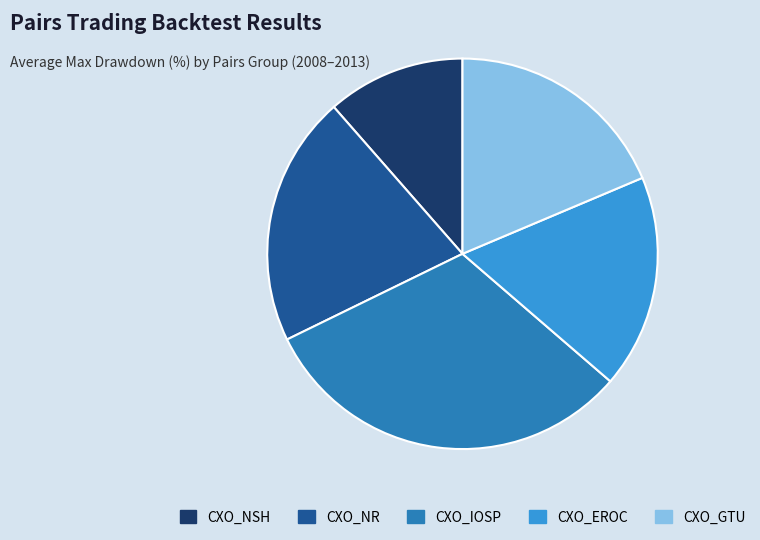

How many slices are in this pie chart?

5